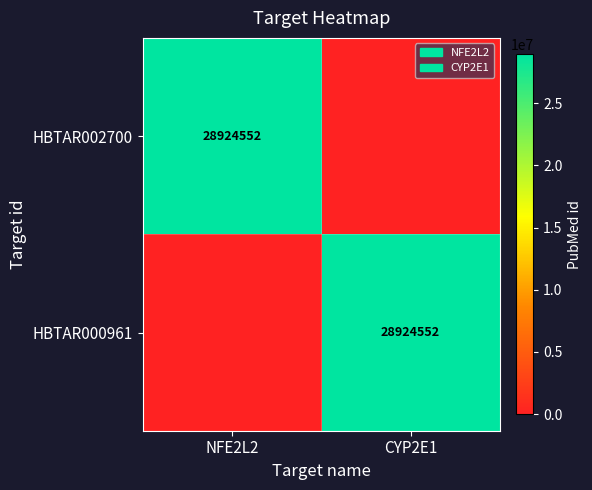

True or false: HBTAR002700 has a value of 14223680 at NFE2L2.

False